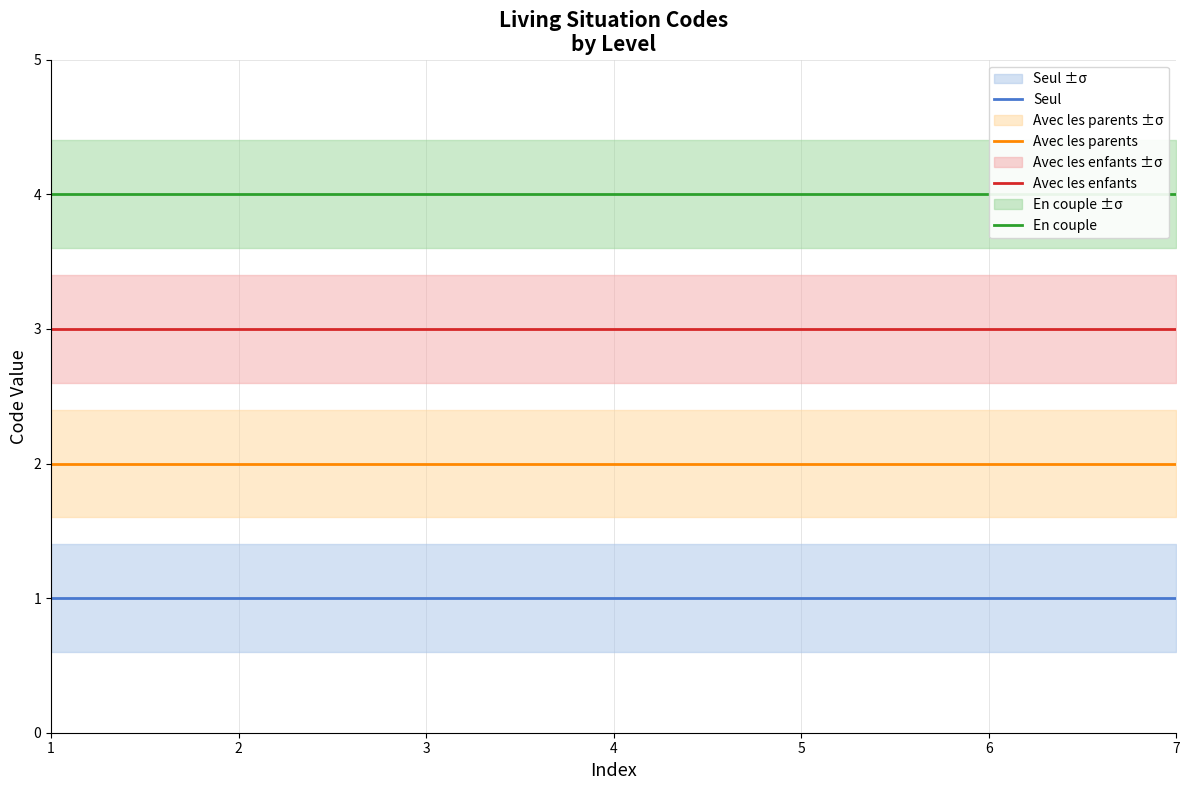

Reading right to left, extract all data points from this chart.

Seul: 1	1	1	1	1	1	1
Avec les parents: 2	2	2	2	2	2	2
Avec les enfants: 3	3	3	3	3	3	3
En couple: 4	4	4	4	4	4	4